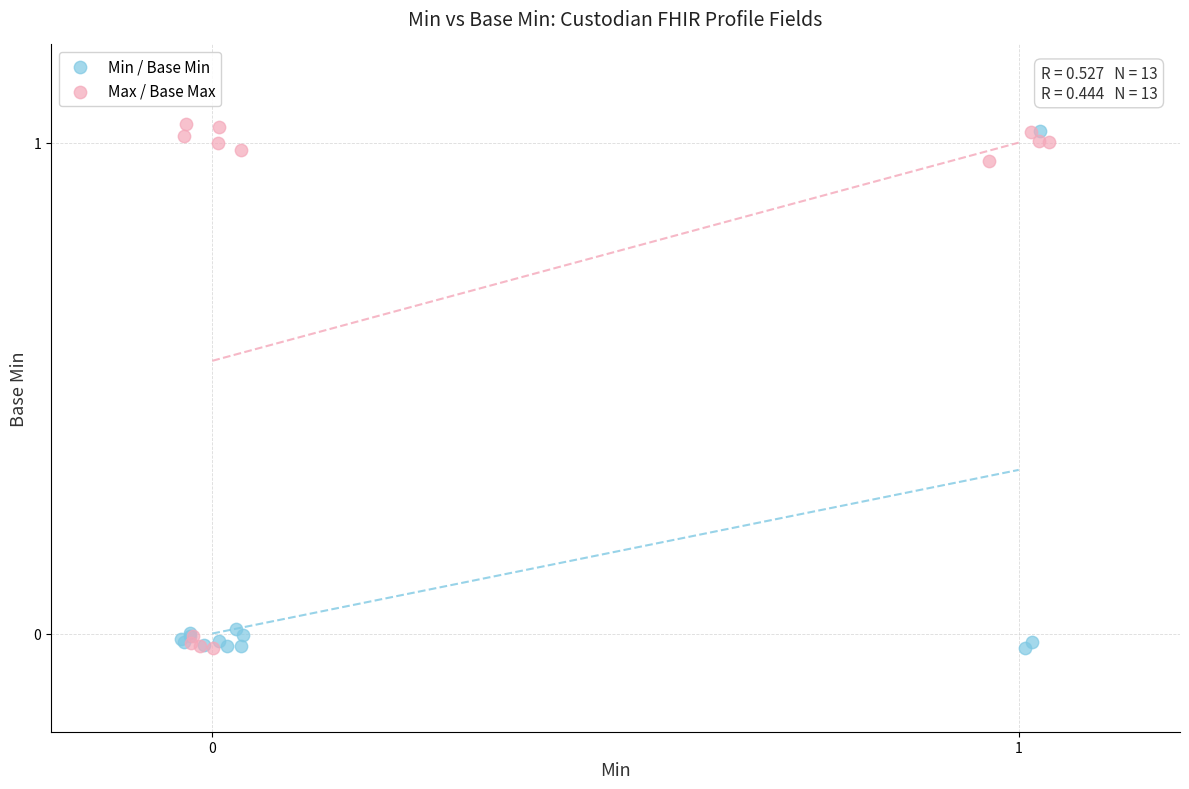

Which series has the widest spread of Y values?

Max / Base Max